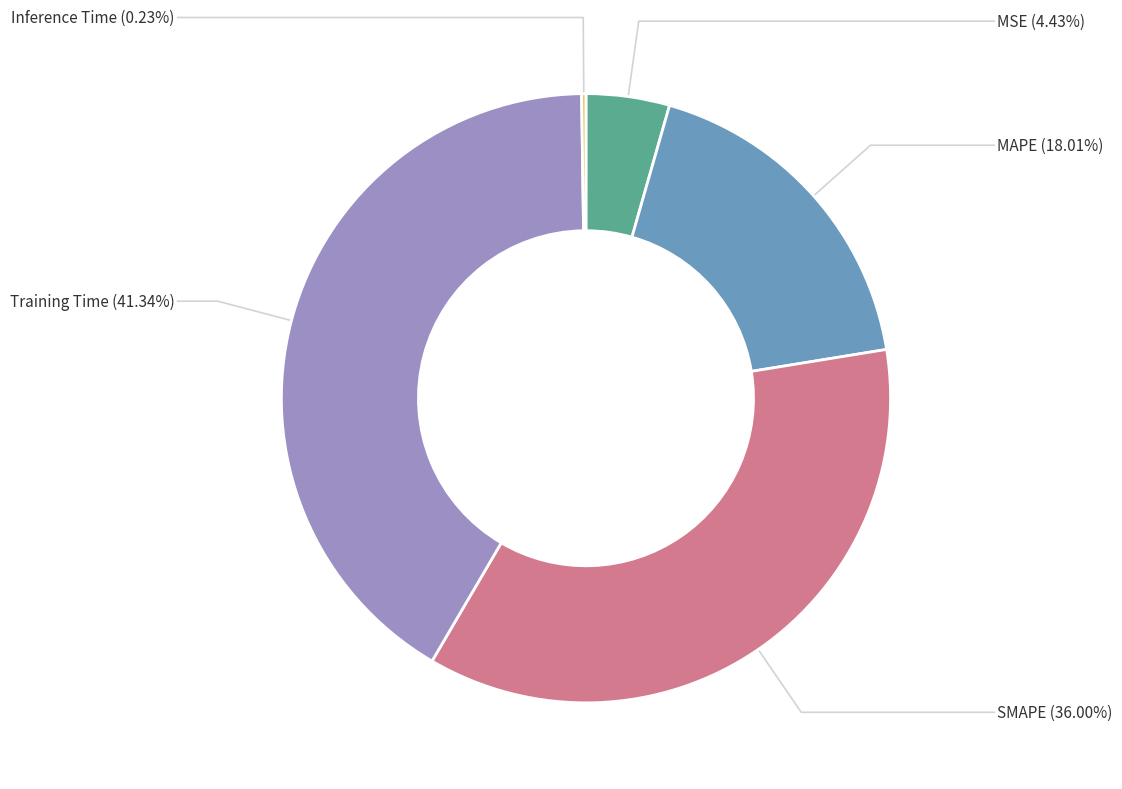

Is there any slice that represents more than half of the pie?

No